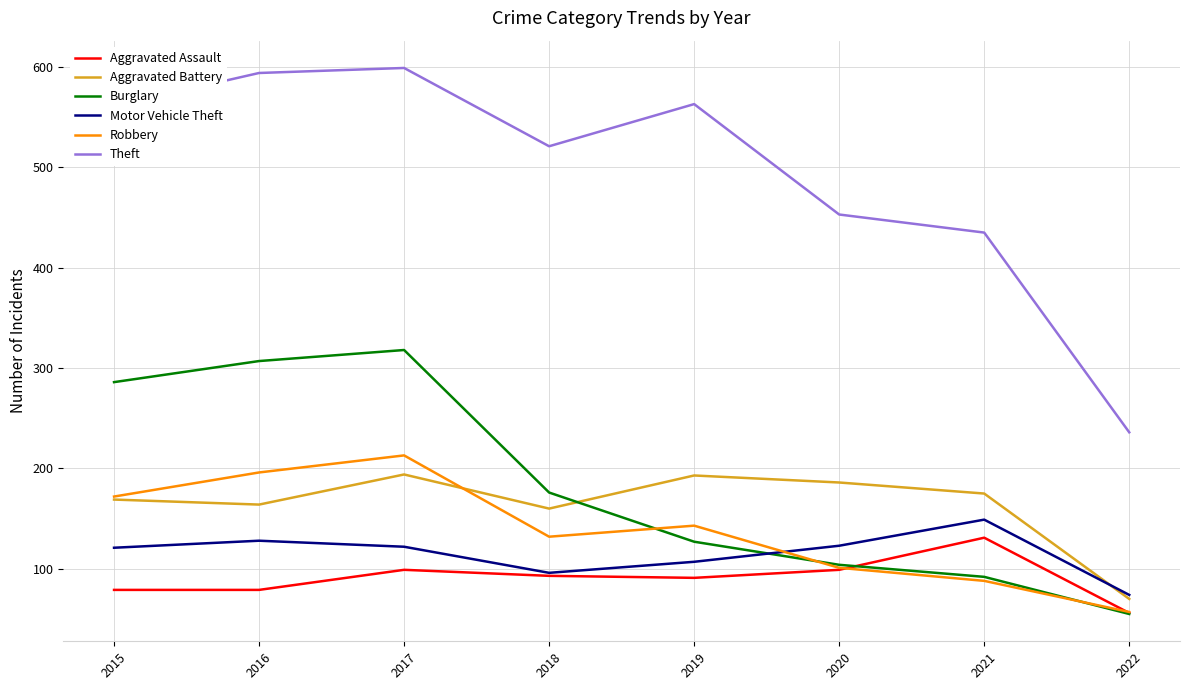

What is the difference between the highest and lowest values at 2021?

347